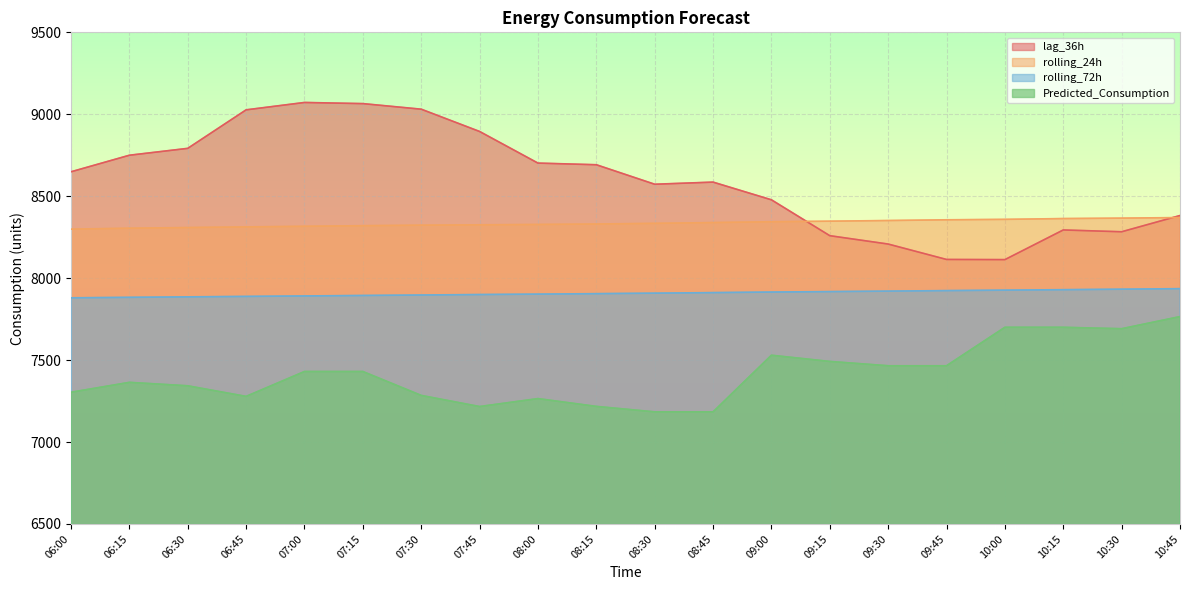

What is the label of the 10th point from the left?

08:15